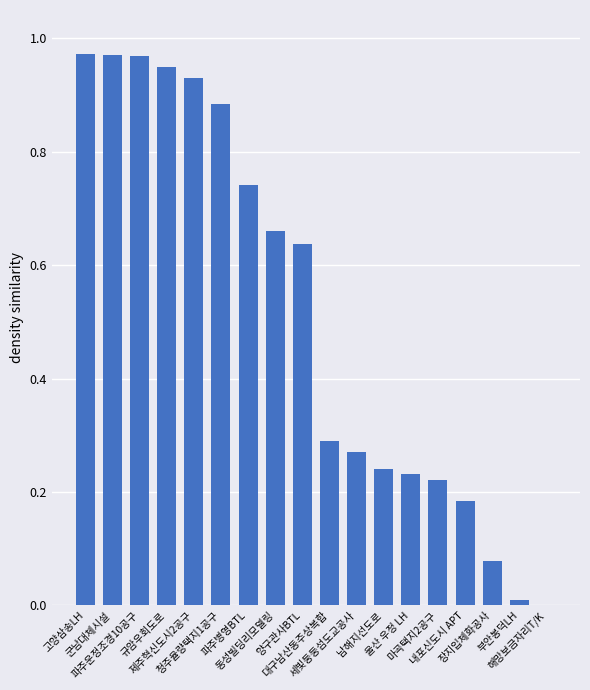

What is the sum of all values?

9.2